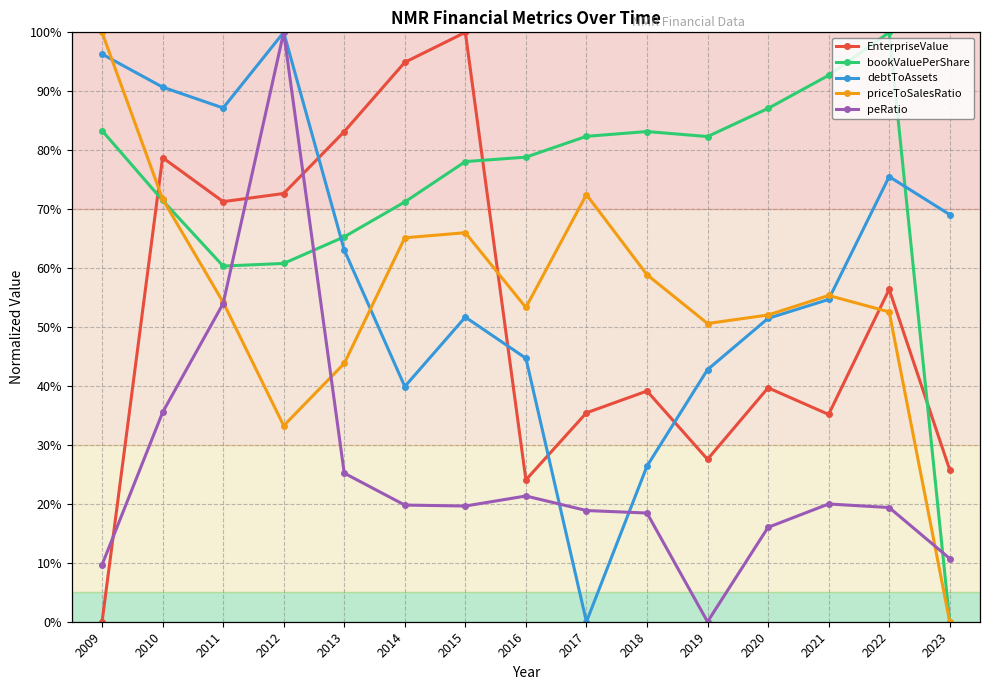

Reading left to right, transcribe all the data shown in this chart.

EnterpriseValue: 2009=0.0	2010=78.7	2011=71.3	2012=72.7	2013=83.2	2014=94.9	2015=100.0	2016=24.1	2017=35.4	2018=39.1	2019=27.6	2020=39.7	2021=35.2	2022=56.4	2023=25.8
bookValuePerShare: 2009=83.3	2010=71.5	2011=60.3	2012=60.8	2013=65.3	2014=71.2	2015=78.1	2016=78.8	2017=82.4	2018=83.2	2019=82.3	2020=87.1	2021=92.7	2022=100.0	2023=0.0
debtToAssets: 2009=96.3	2010=90.7	2011=87.2	2012=100.0	2013=63.1	2014=39.9	2015=51.7	2016=44.7	2017=0.0	2018=26.4	2019=42.8	2020=51.5	2021=54.7	2022=75.5	2023=69.1
priceToSalesRatio: 2009=100.0	2010=71.7	2011=54.2	2012=33.3	2013=43.8	2014=65.1	2015=66.0	2016=53.3	2017=72.5	2018=58.9	2019=50.6	2020=52.0	2021=55.4	2022=52.6	2023=0.0
peRatio: 2009=9.7	2010=35.5	2011=54.0	2012=100.0	2013=25.2	2014=19.8	2015=19.6	2016=21.3	2017=18.9	2018=18.4	2019=0.0	2020=16.0	2021=20.0	2022=19.4	2023=10.7